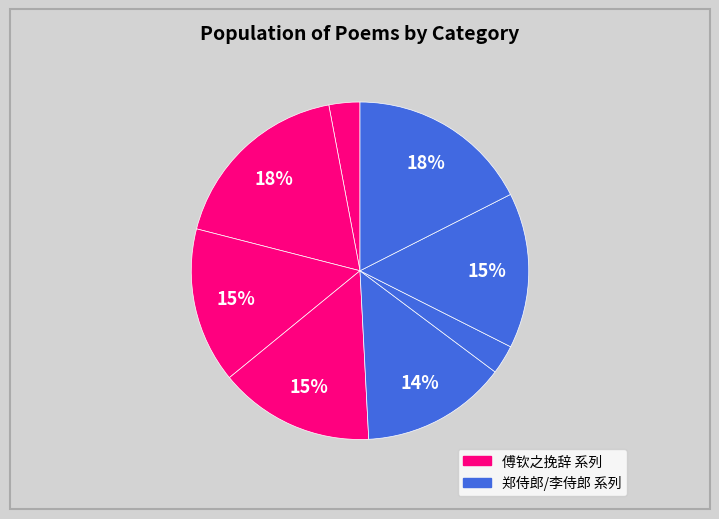

Count the number of slices in the pie.

8